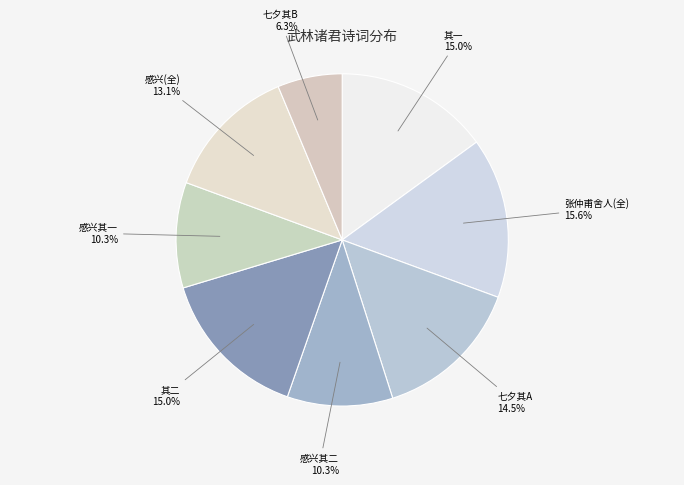

What percentage is NOT represented by 感兴其二?

89.7%